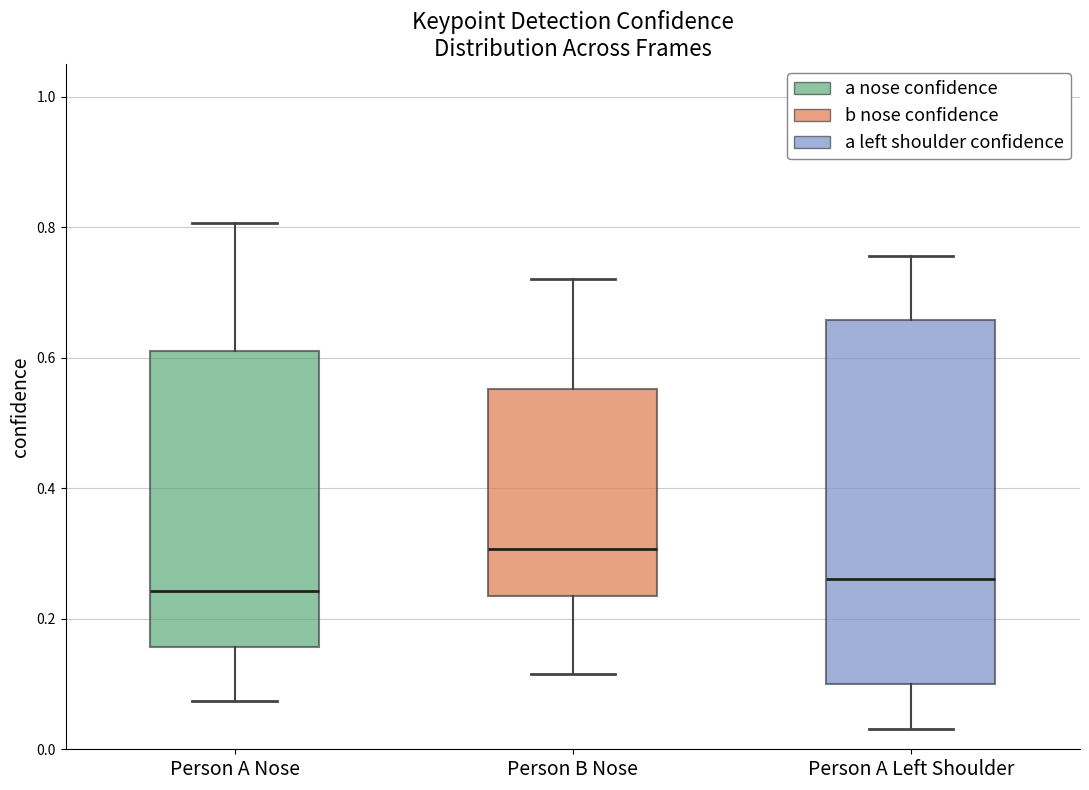

Reading left to right, read every box against the y-axis: the position of its median line, the range the box covers, and the ends of its whiskers. The values are not printed on the chart, so give them approximately, as read against the axis.

Person A Nose: median 0.24, box 0.16 to 0.62, whiskers 0.08 to 0.80
Person B Nose: median 0.30, box 0.24 to 0.56, whiskers 0.12 to 0.72
Person A Left Shoulder: median 0.26, box 0.10 to 0.66, whiskers 0.04 to 0.76